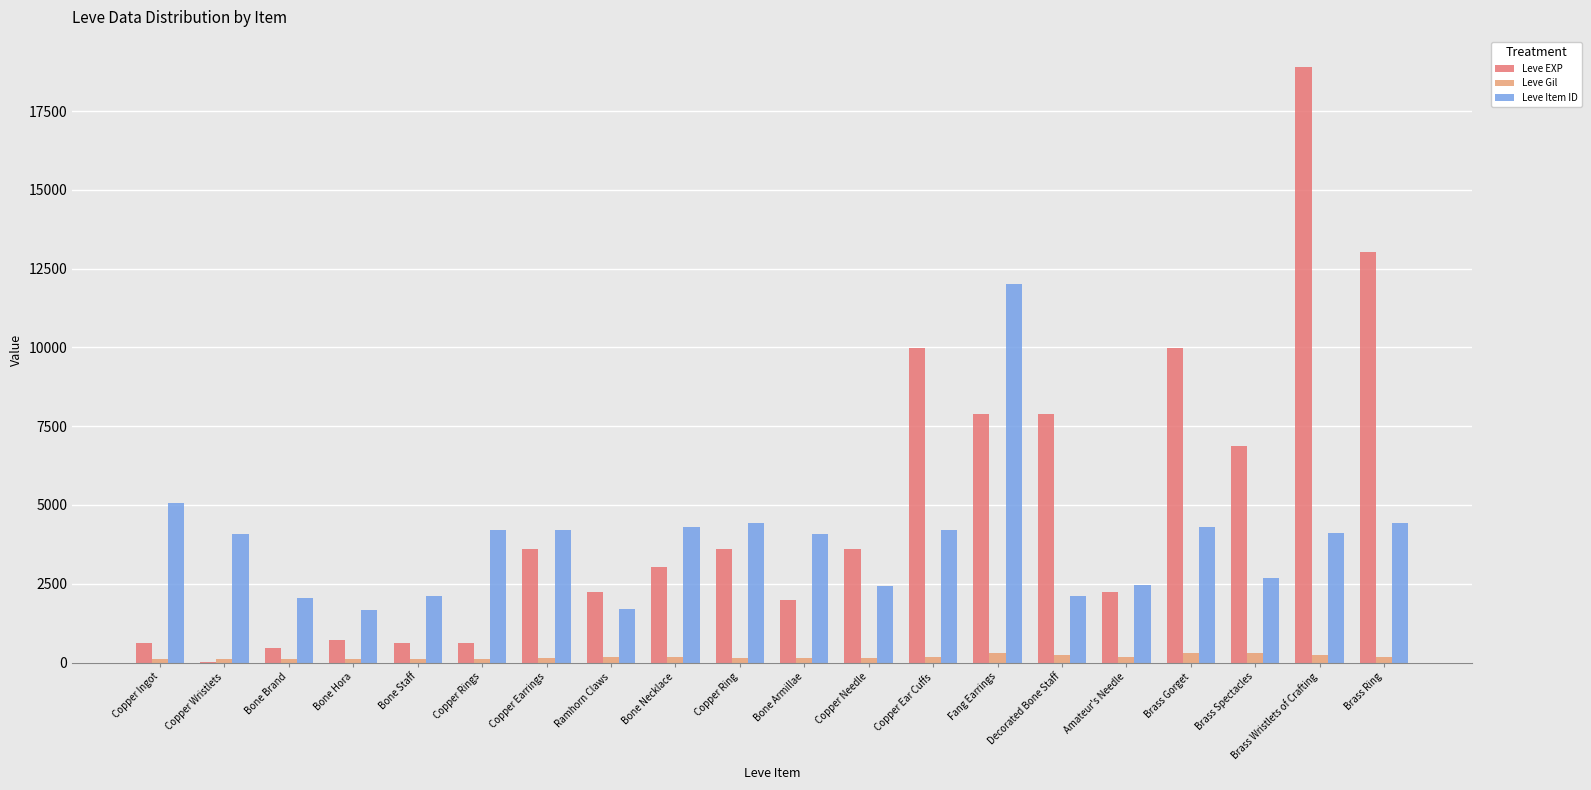

Between Ramhorn Claws and Decorated Bone Staff, which series saw the biggest shift?

Leve EXP